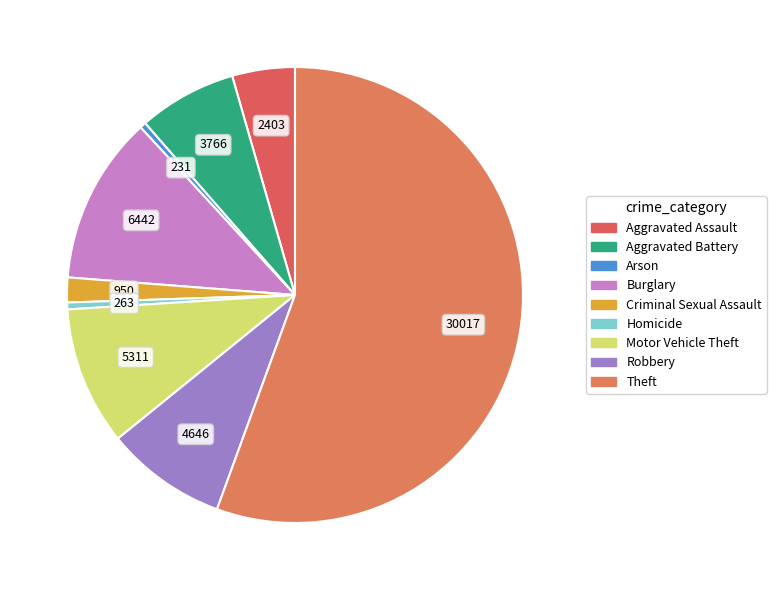

How many segments does this pie chart have?

9